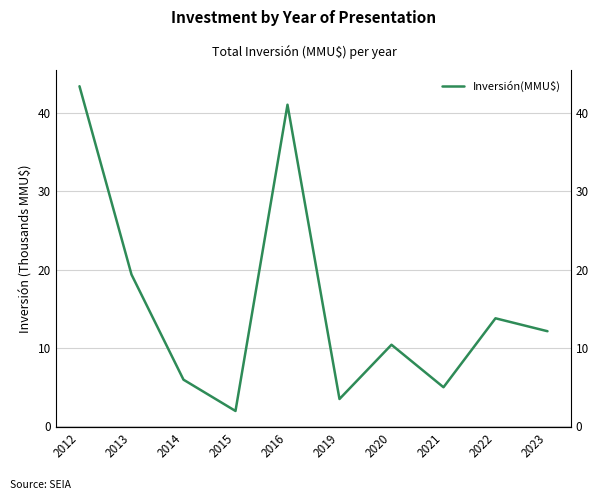

Reading left to right, list all the values displayed in this chart.

2012=43.4	2013=19.4	2014=6.0	2015=2.0	2016=41.1	2019=3.5	2020=10.4	2021=5.0	2022=13.8	2023=12.2